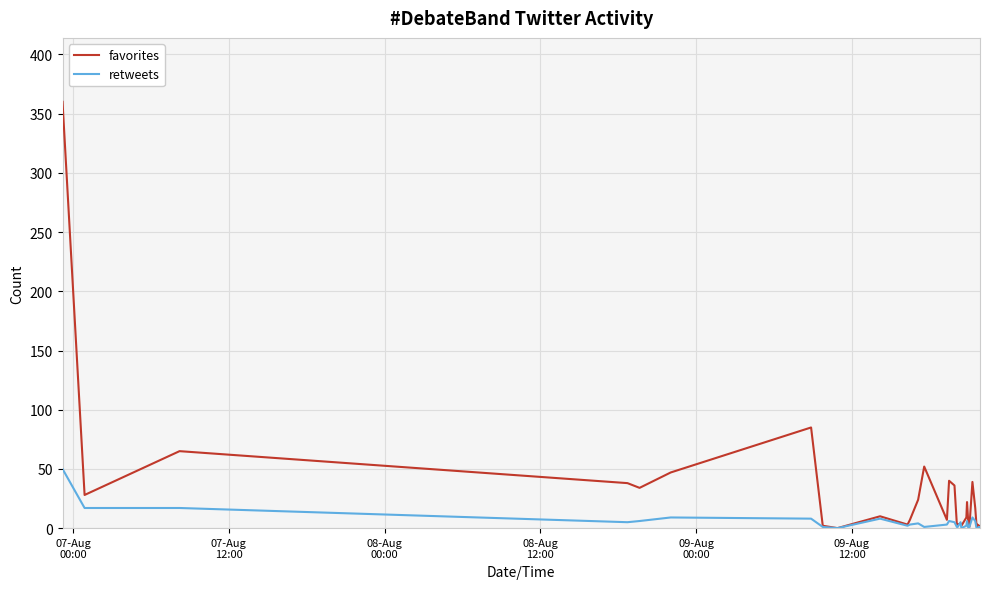

How many positive values does the favorites series have?

35